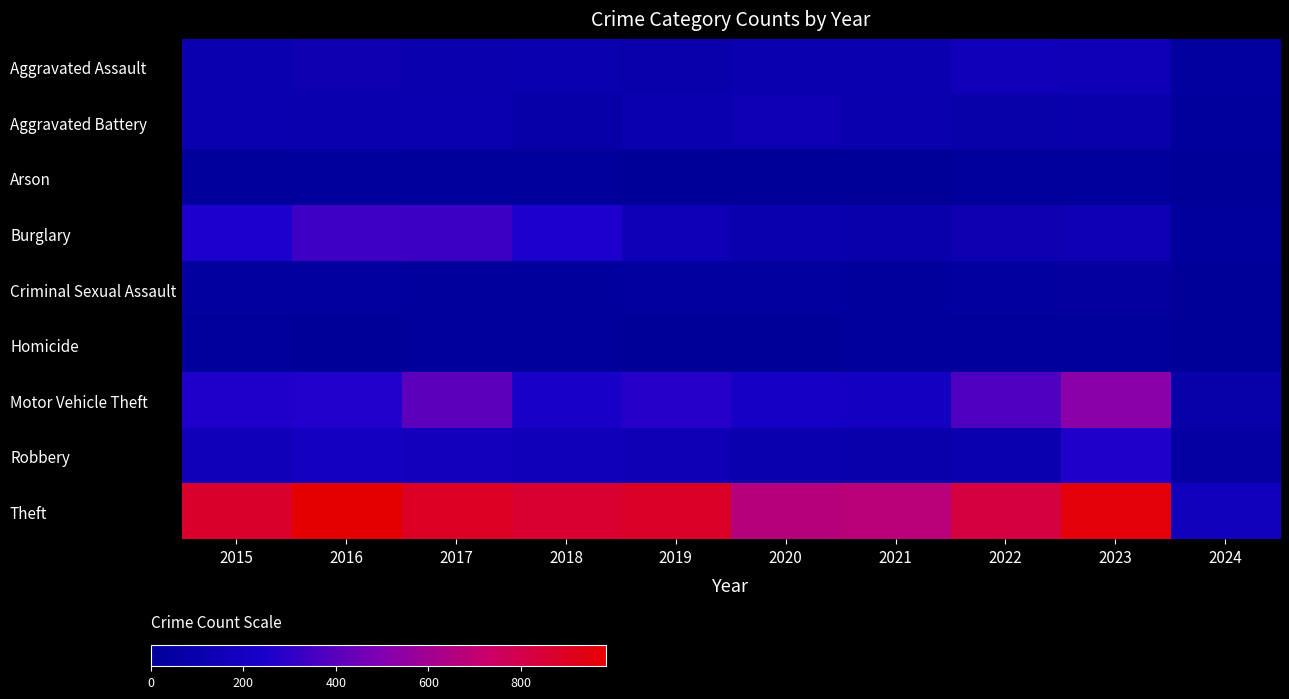

What is the total value across all series at 2021?

1312